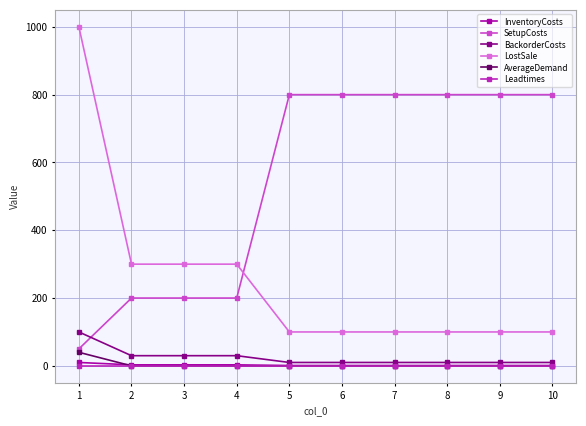

True or false: InventoryCosts and LostSale intersect in this chart.

False